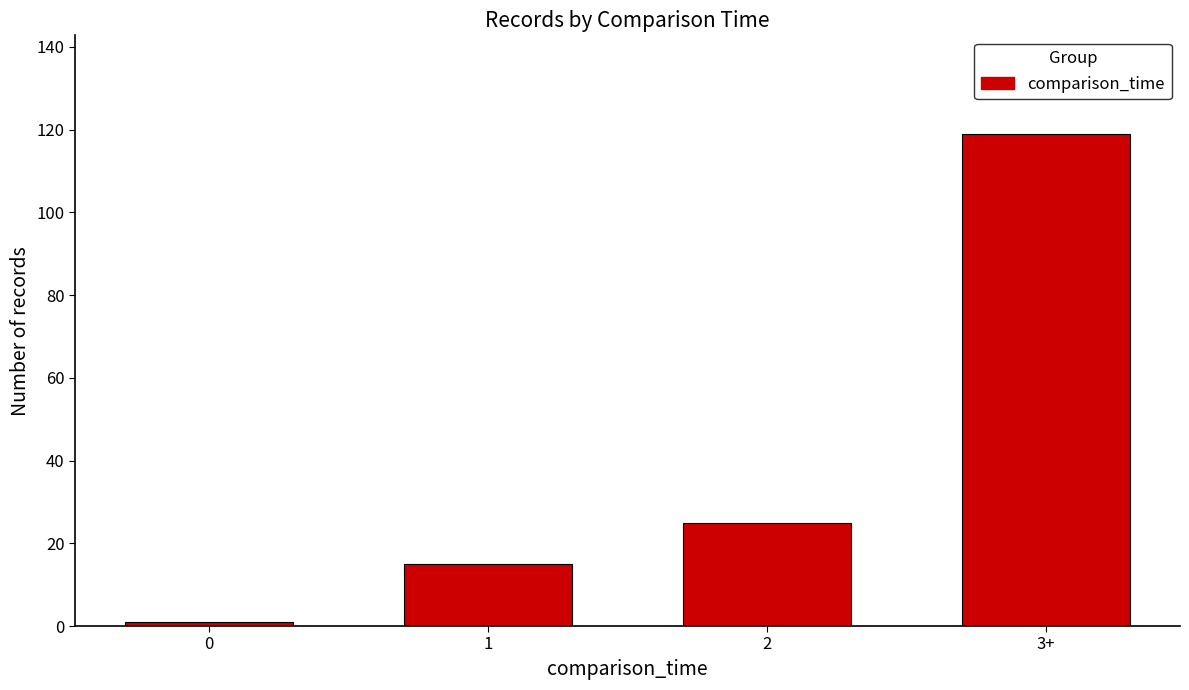

How many bars are there in total?

4